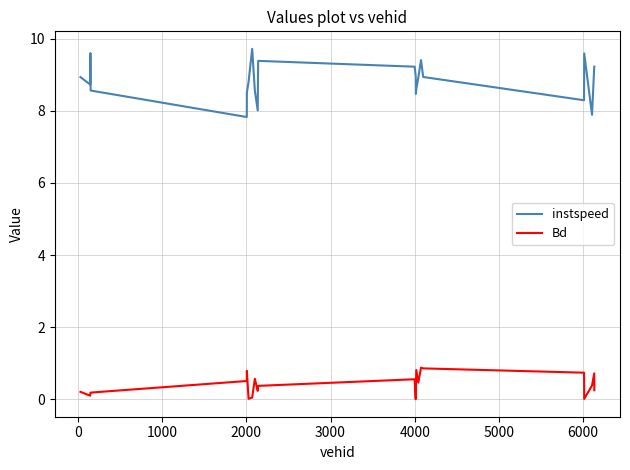

Is this an area chart (filled region under the line)?

No